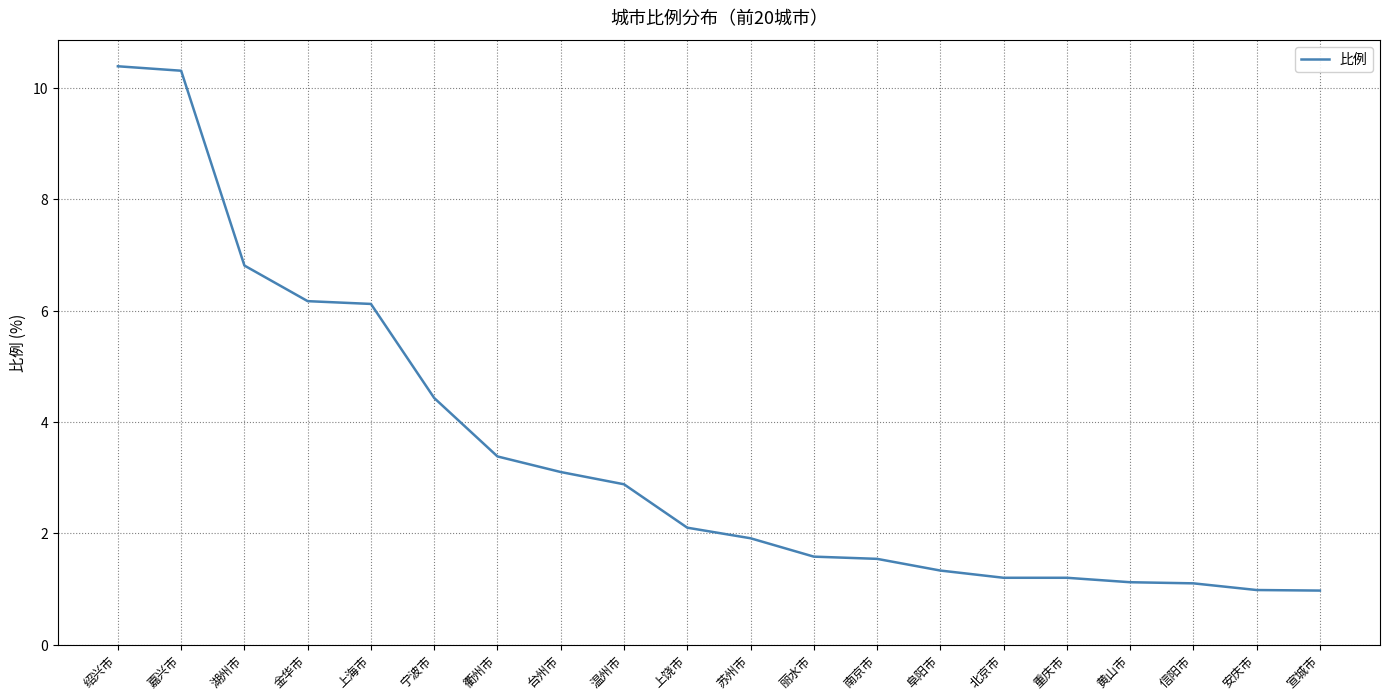

True or false: the data shows 11.0 at 金华市.

False